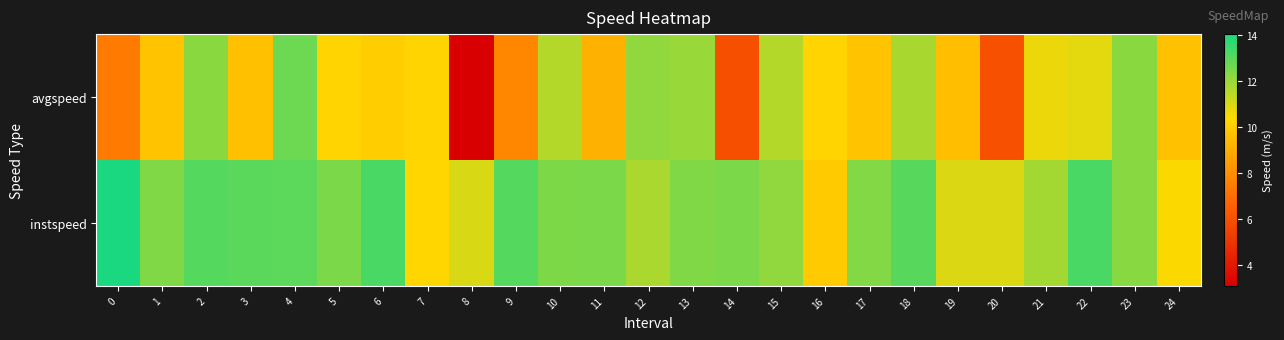

At which category is the sum across all series the highest?

4